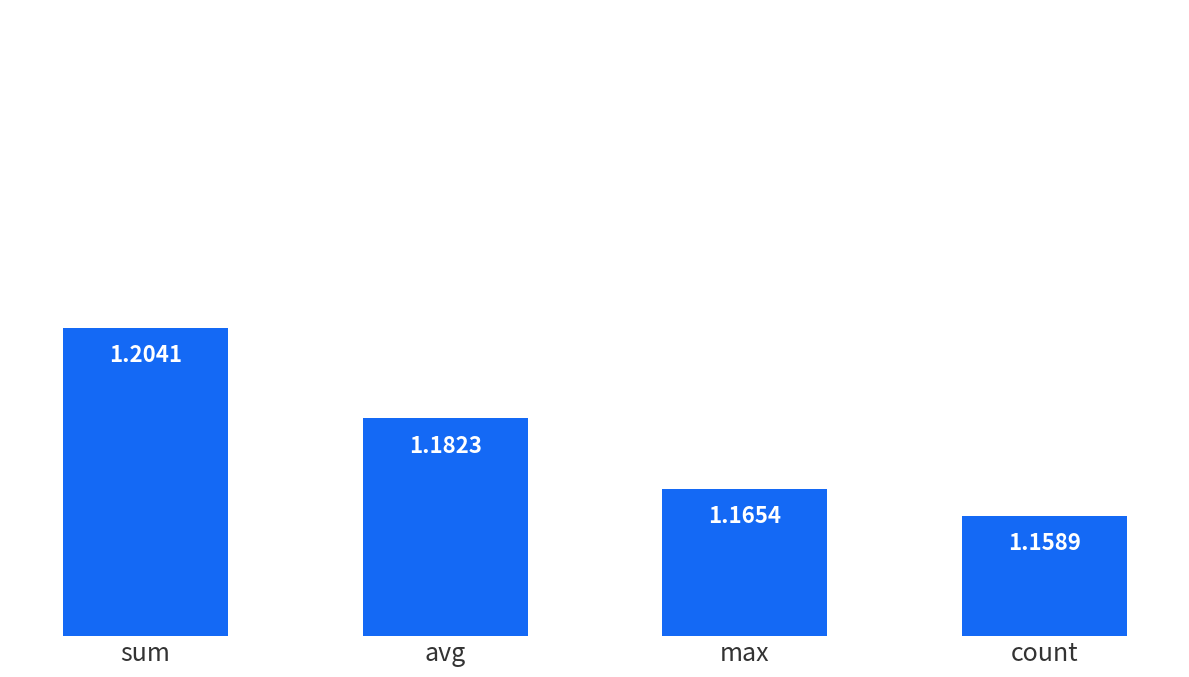

What is the label of the 3rd bar from the right?

avg